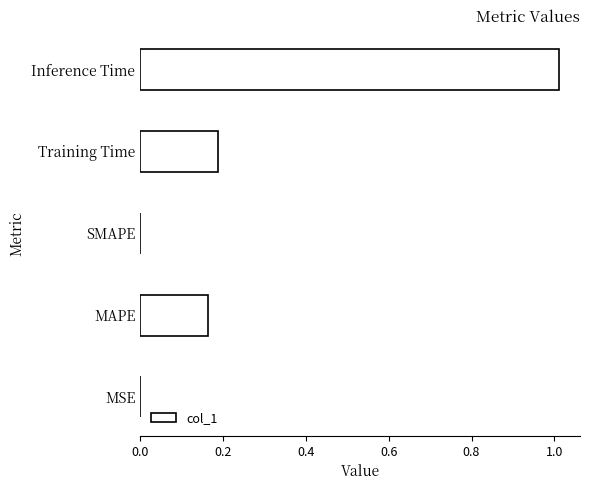

What is the sum of all values?

1.4